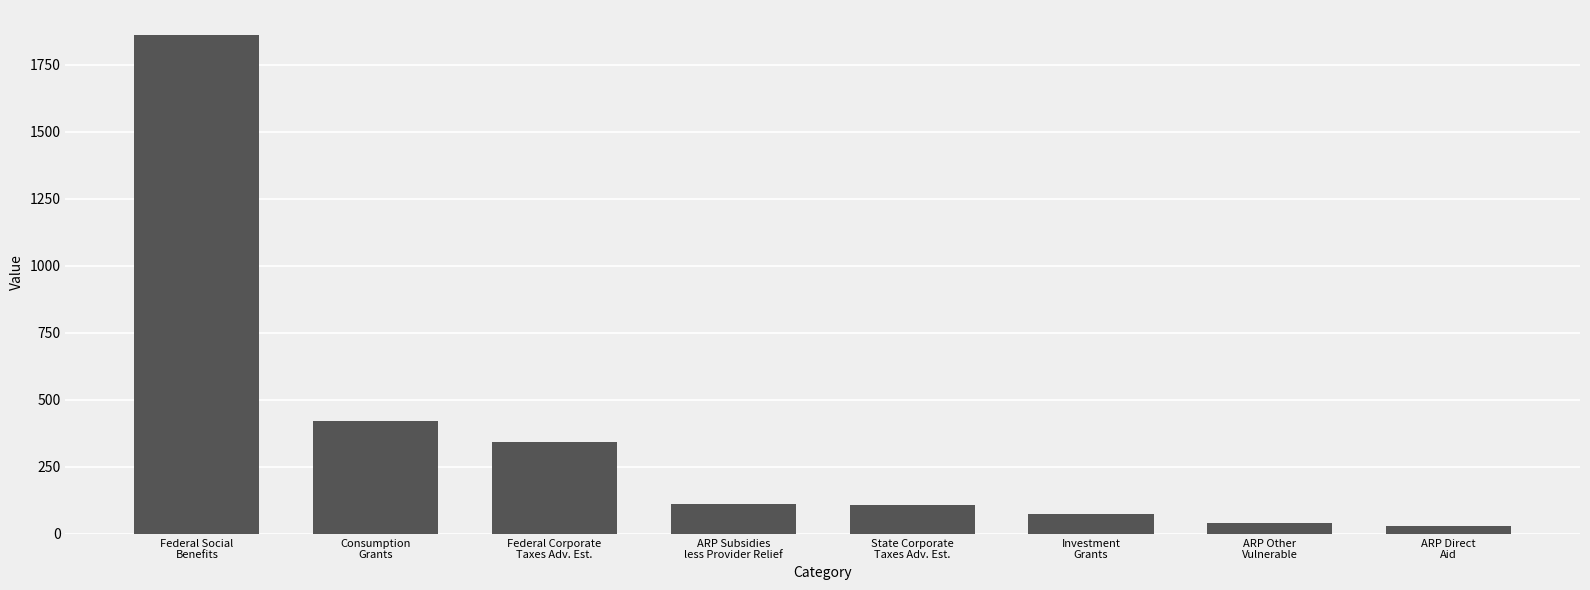

What is the sum of all values?

2990.0